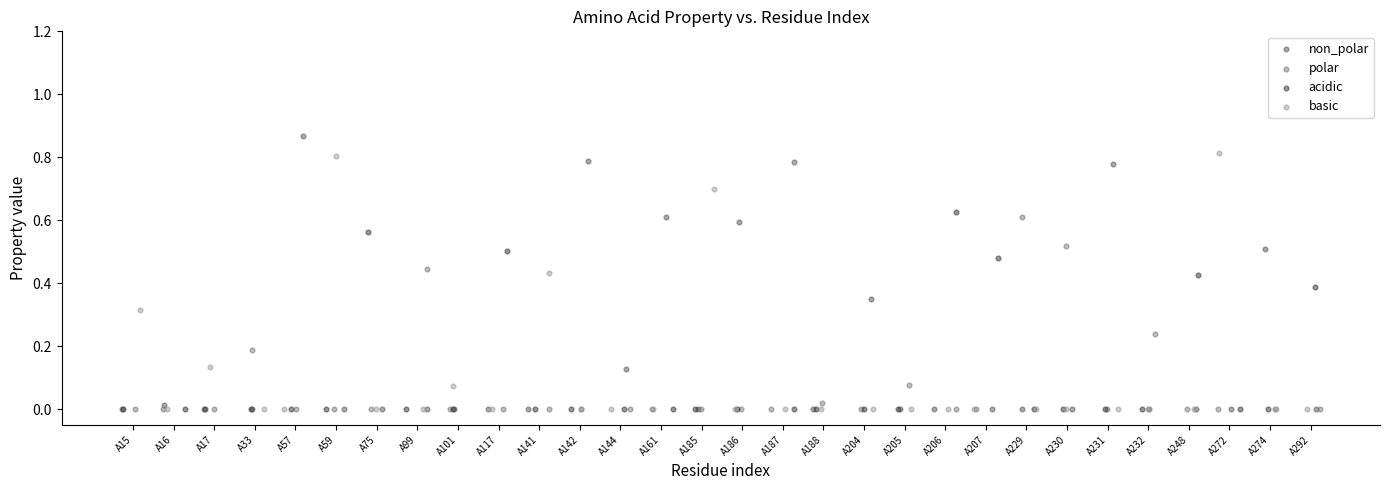

Which series reaches the maximum Y coordinate?

non_polar